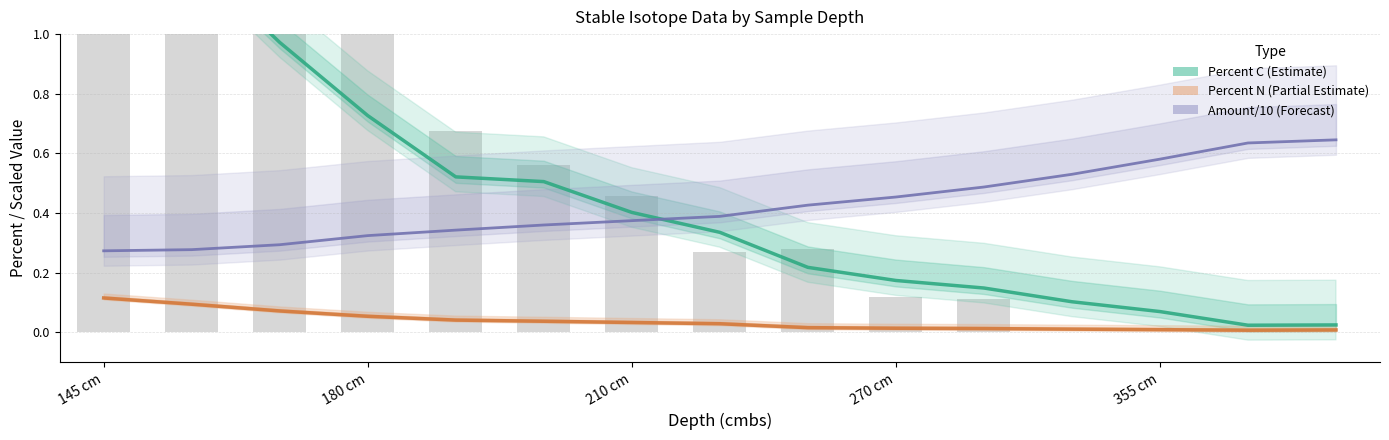

How many Amount /10 (Forecast) values are between 0 and 1?

15